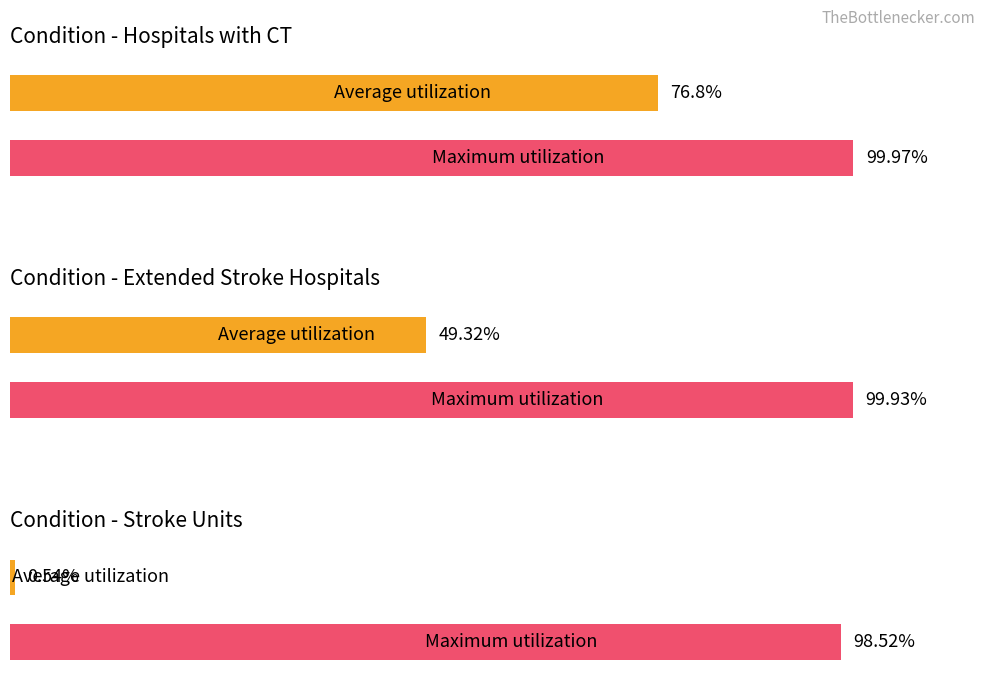

What is the maximum value shown in the chart?

100.0